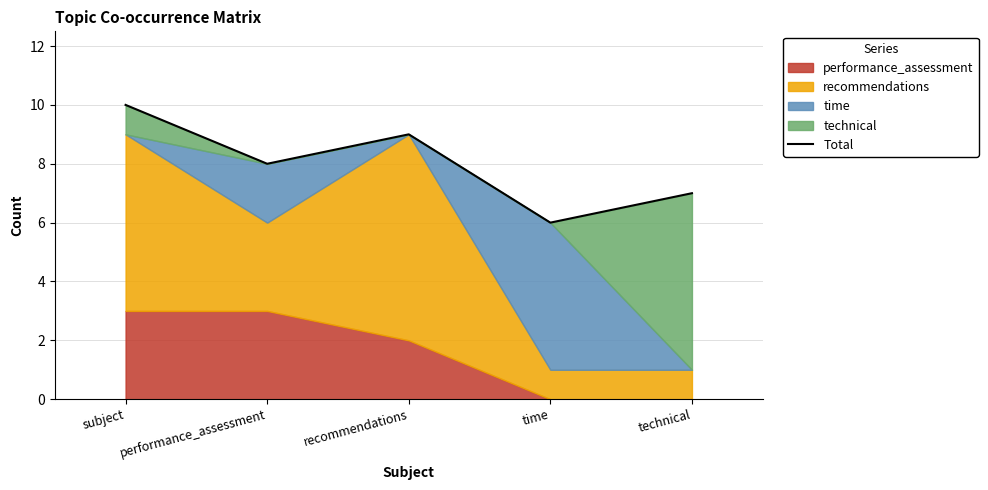

At which category does the data reach its first local valley?

performance_assessment